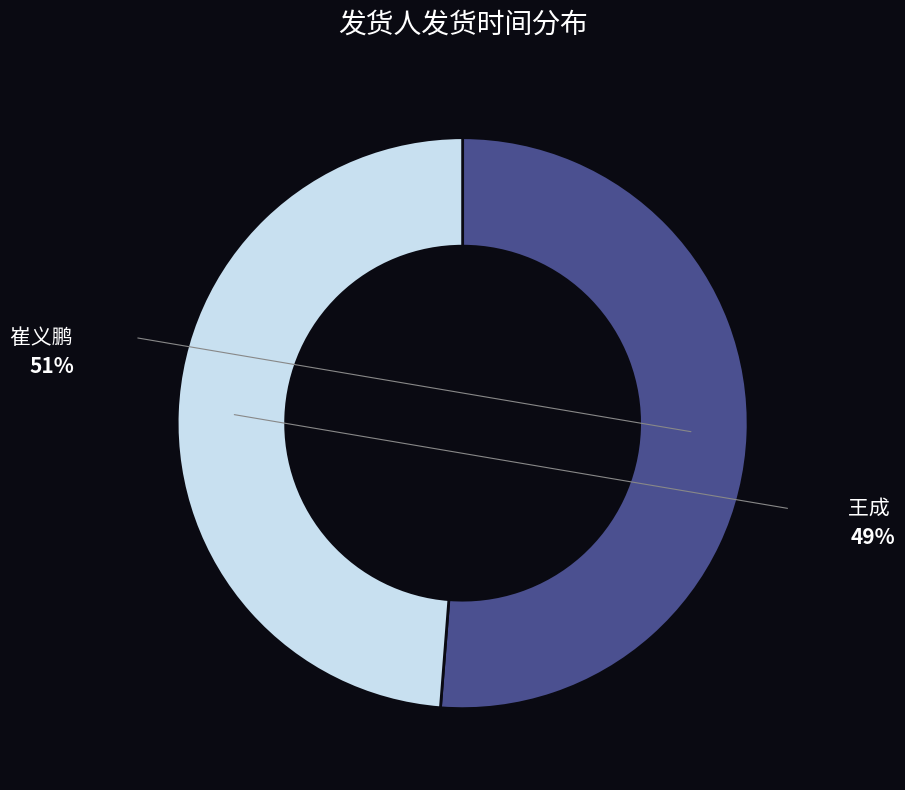

What is the smallest slice in the pie chart?

王成